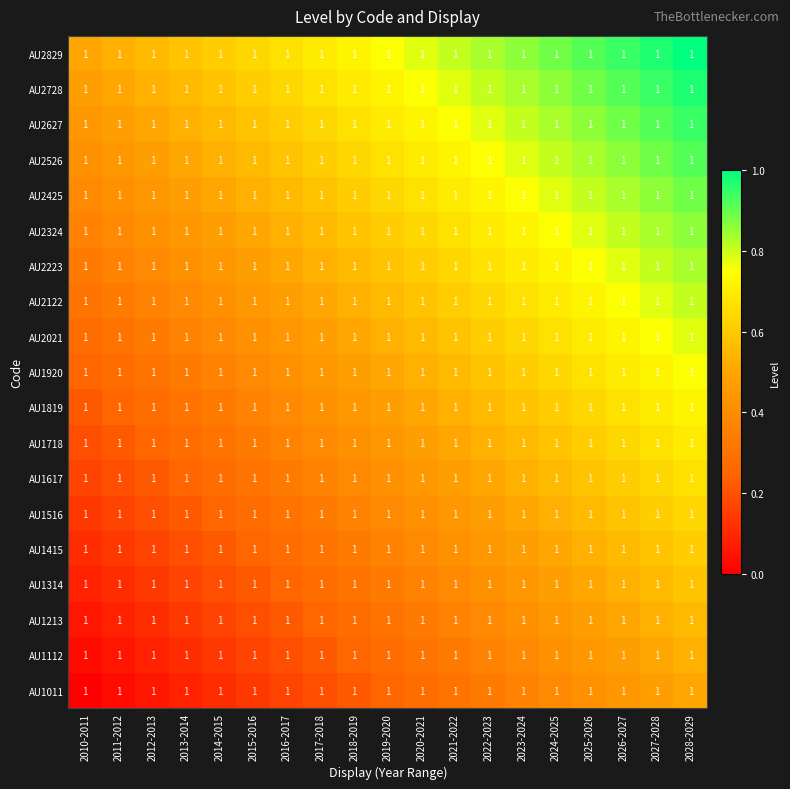

What is the spread (max minus min) of values at 2013-2014?

0.5